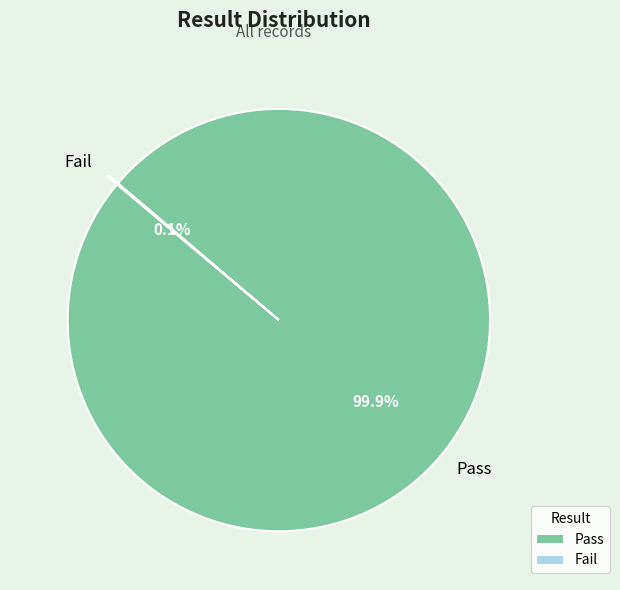

What percentage is the Pass slice, to the nearest percent?

100%